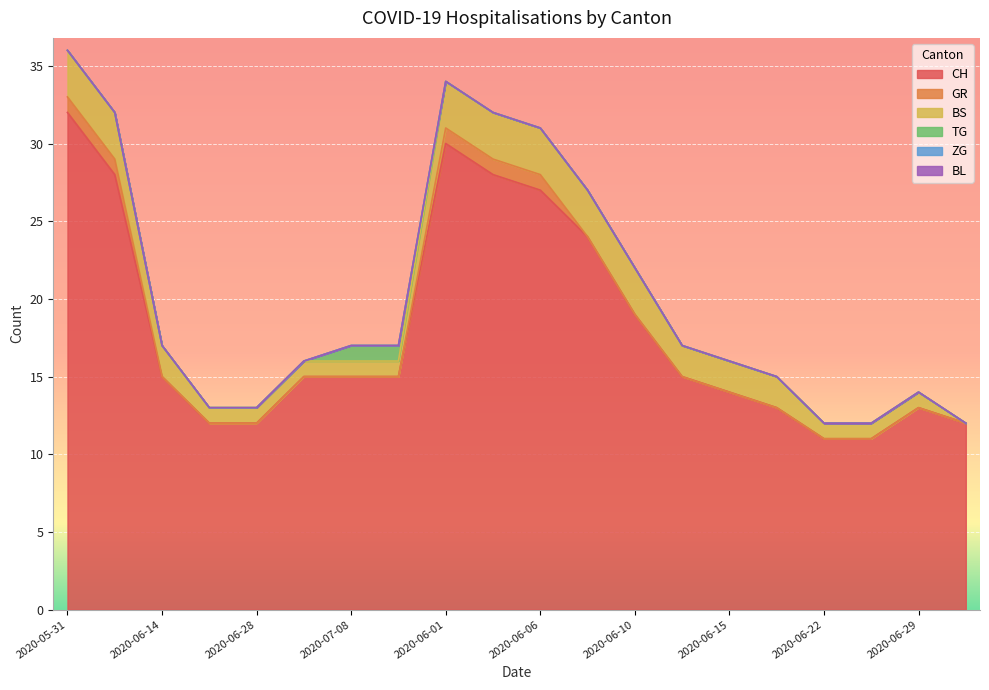

At which label is GR closest to 0?

2020-06-14